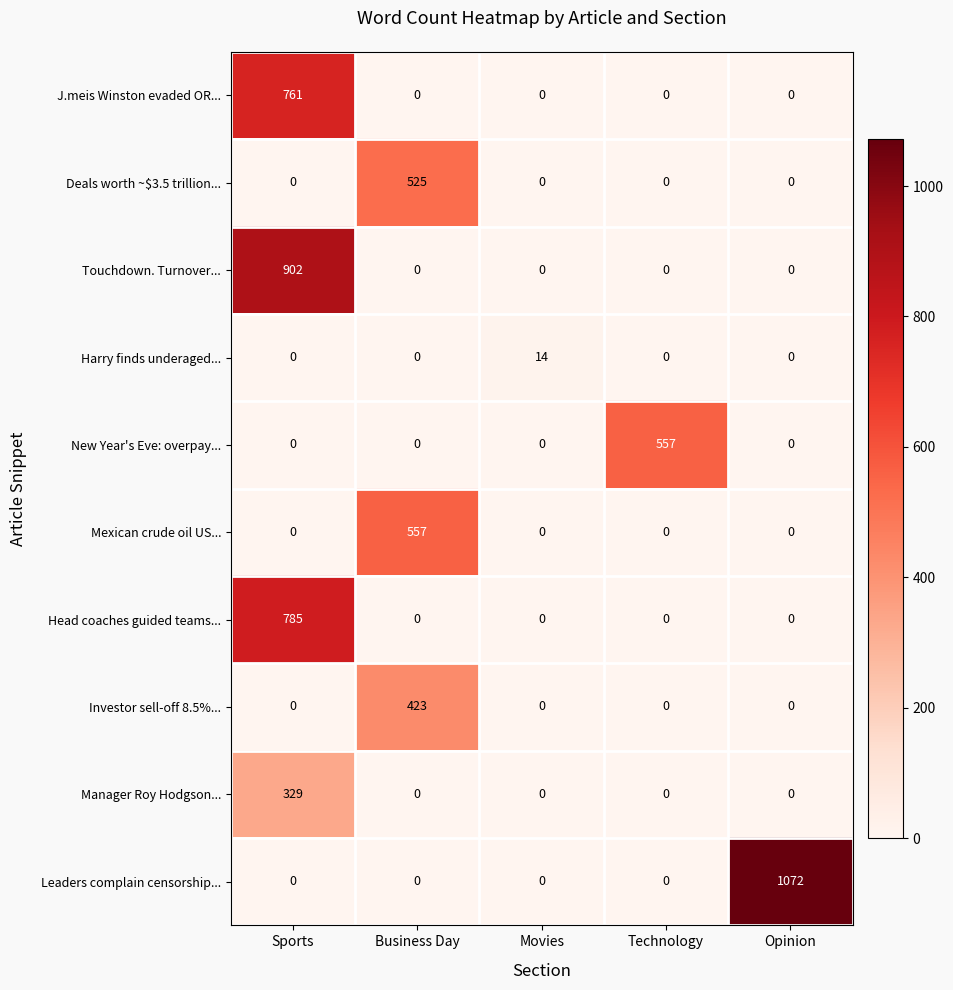

The Manager Roy Hodgson... series shows 173 at Opinion. True or false?

False